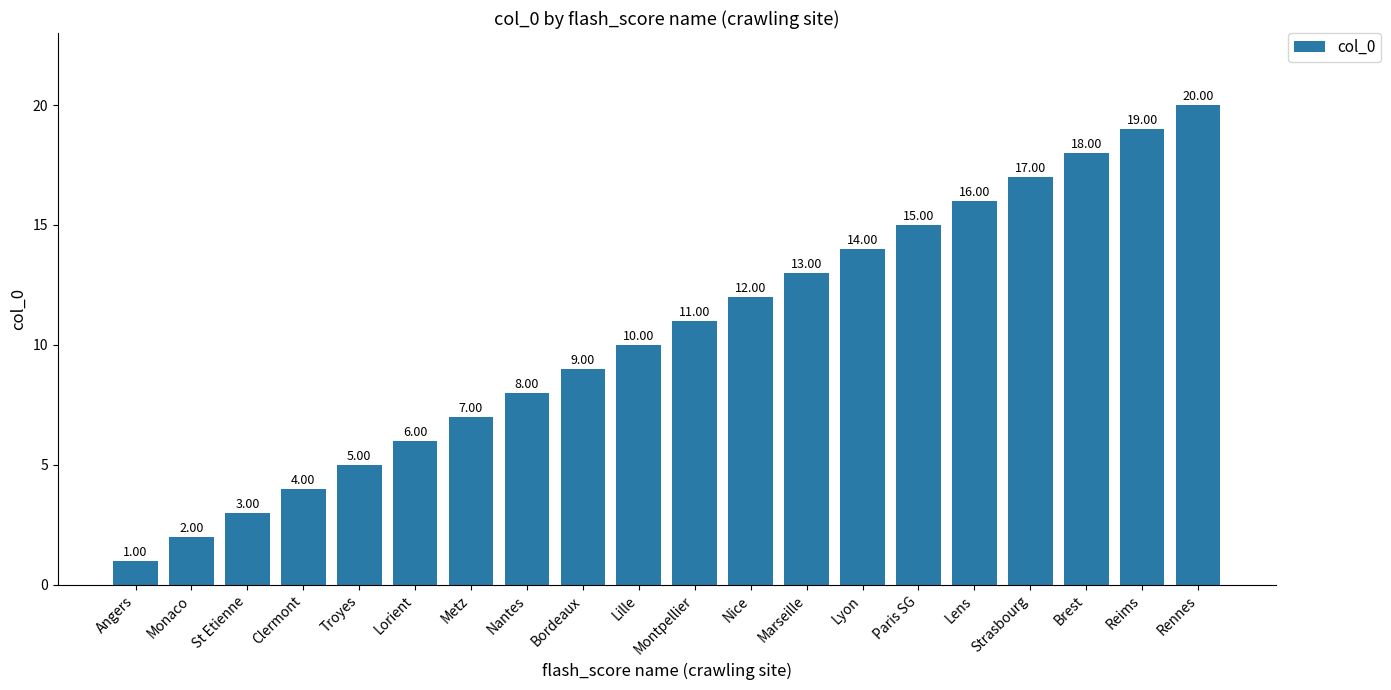

Rank the categories by value from lowest to highest.

Angers, Monaco, St Etienne, Clermont, Troyes, Lorient, Metz, Nantes, Bordeaux, Lille, Montpellier, Nice, Marseille, Lyon, Paris SG, Lens, Strasbourg, Brest, Reims, Rennes